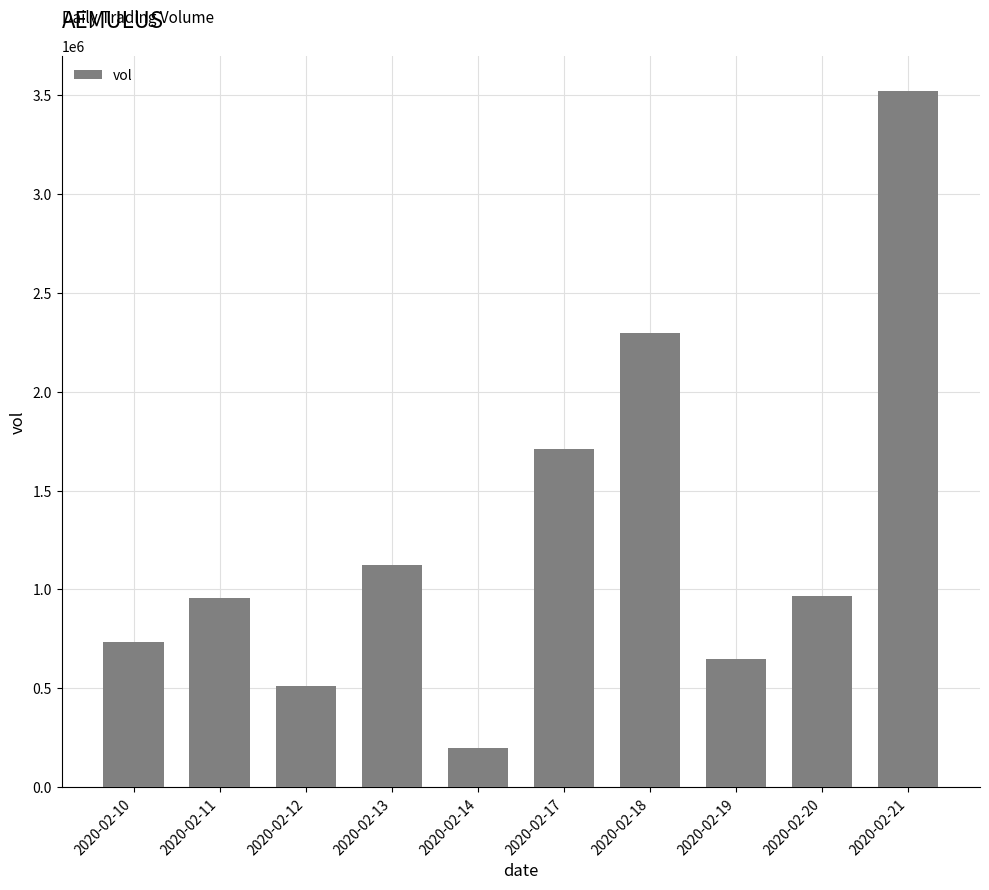

At which category does the chart reach its minimum across all series?

2020-02-14